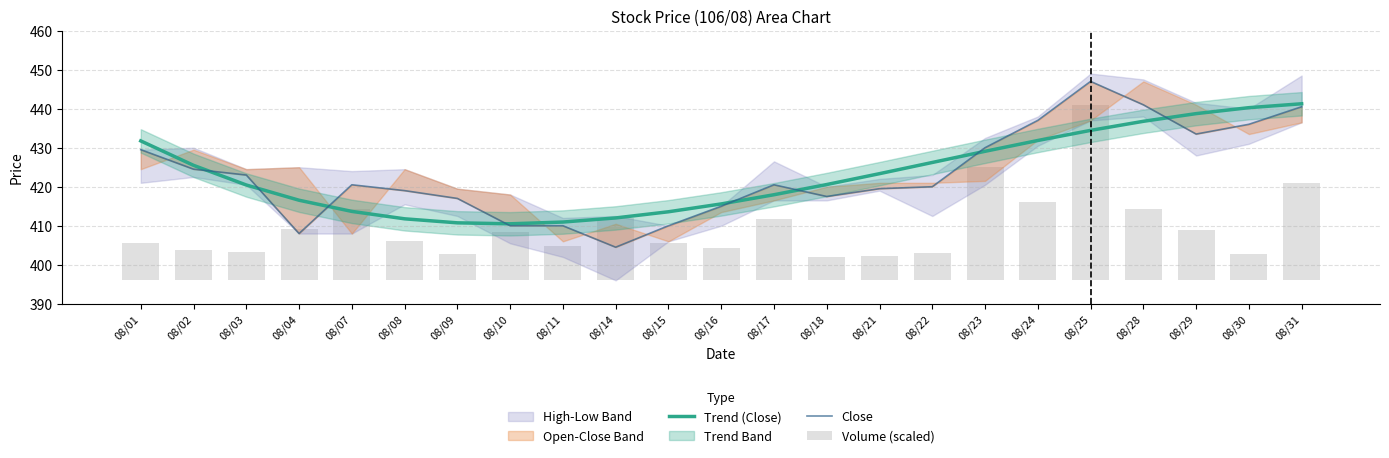

Reading left to right, what are all the values shown in this chart?

Trend (Close): 431.7	425.5	420.4	416.5	413.7	411.8	410.7	410.5	410.9	412.0	413.6	415.6	417.9	420.6	423.3	426.2	429.1	431.9	434.4	436.8	438.7	440.3	441.3
Close: 429.5	424.5	423.0	408.0	420.5	419.0	417.0	410.0	410.0	404.5	410.0	415.0	420.5	417.5	419.5	420.0	430.0	437.0	447.0	441.0	433.5	436.0	440.5
Volume (scaled): 9.6	7.8	7.2	13.1	18.3	10.1	6.7	12.3	8.7	15.9	9.6	8.2	15.7	5.9	6.3	6.9	29.1	20.1	45.0	18.3	12.8	6.8	25.1